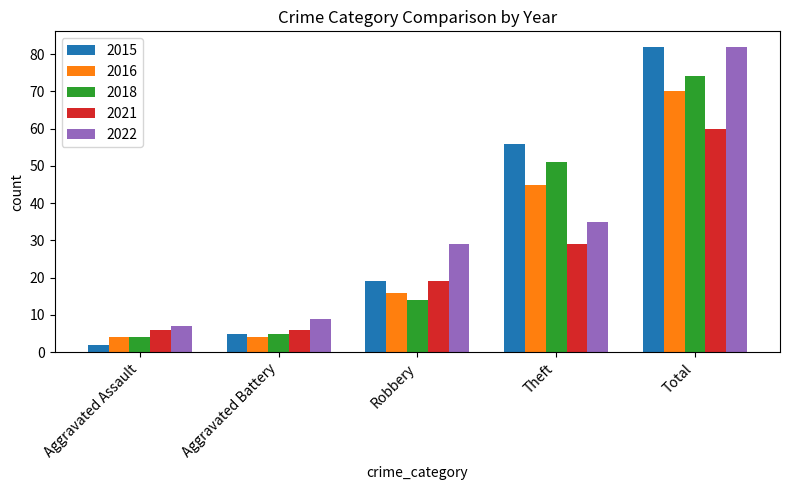

Which series changed the most between Aggravated Assault and Total?

2015